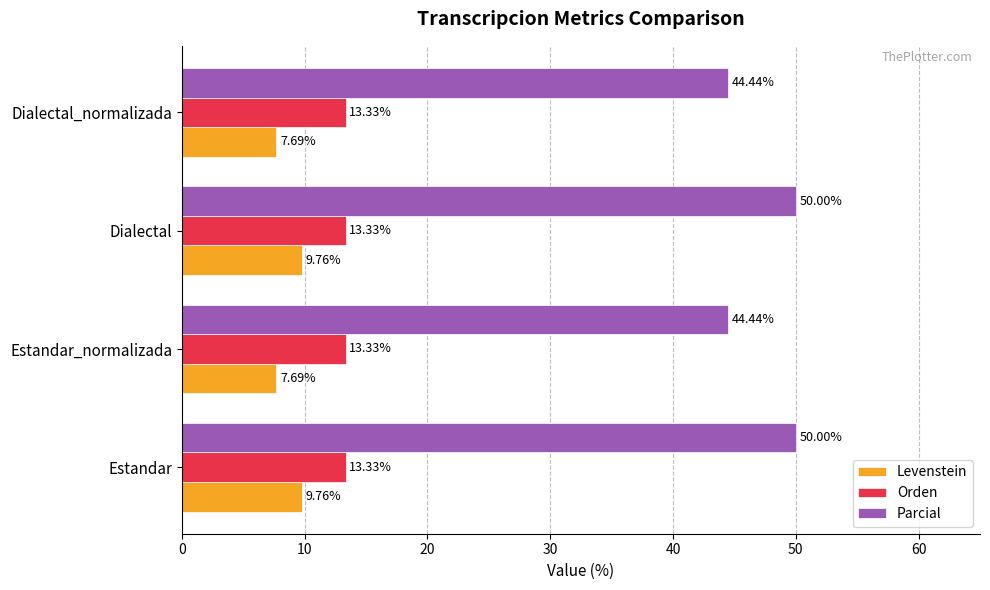

How many Levenstein values are between 7 and 9?

2